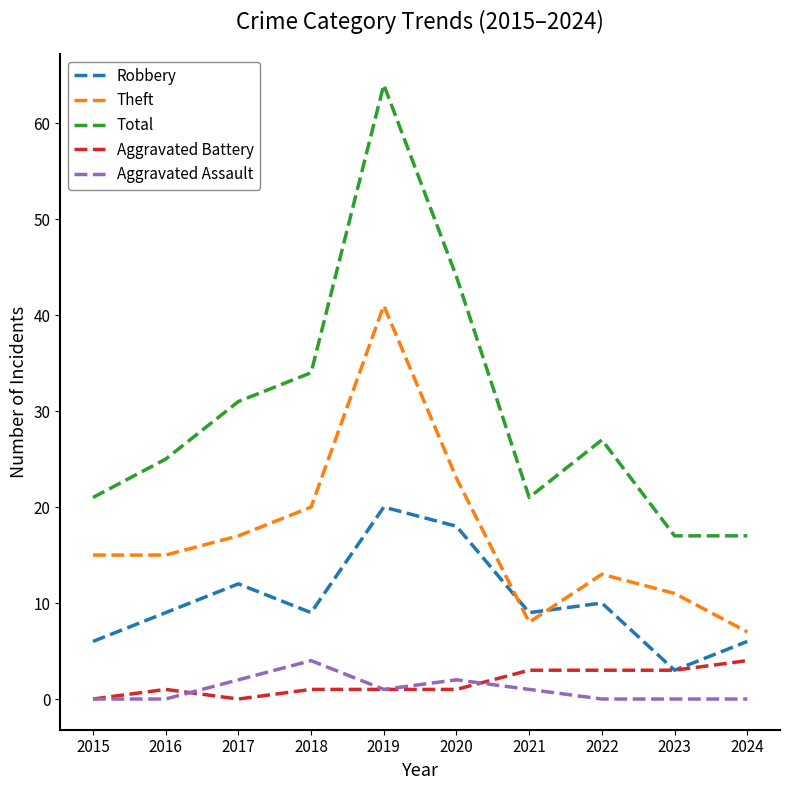

True or false: Theft and Aggravated Assault cross at least once.

False